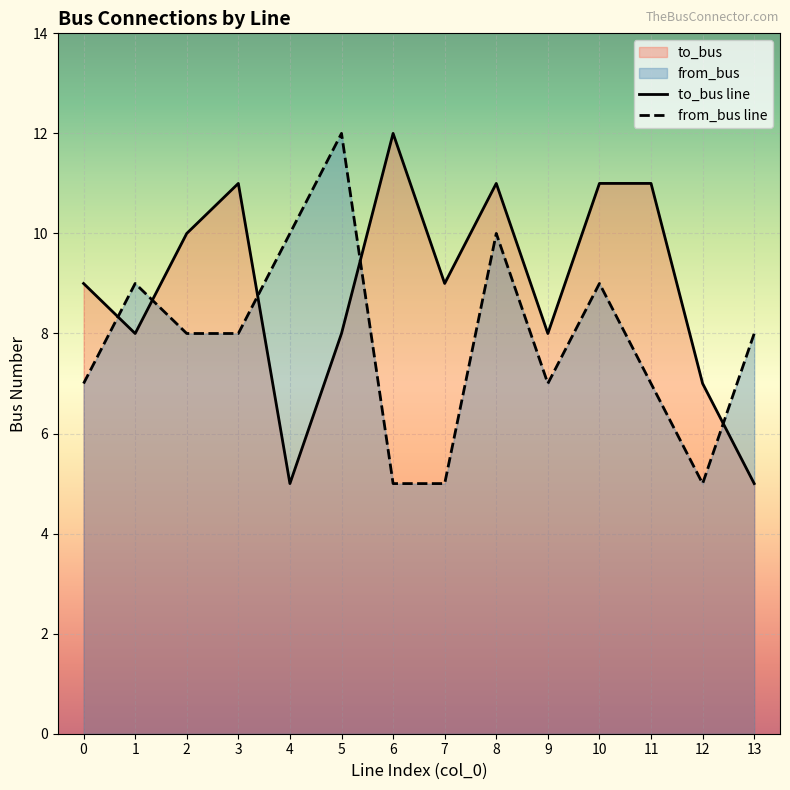

How many lines are shown in the chart?

2